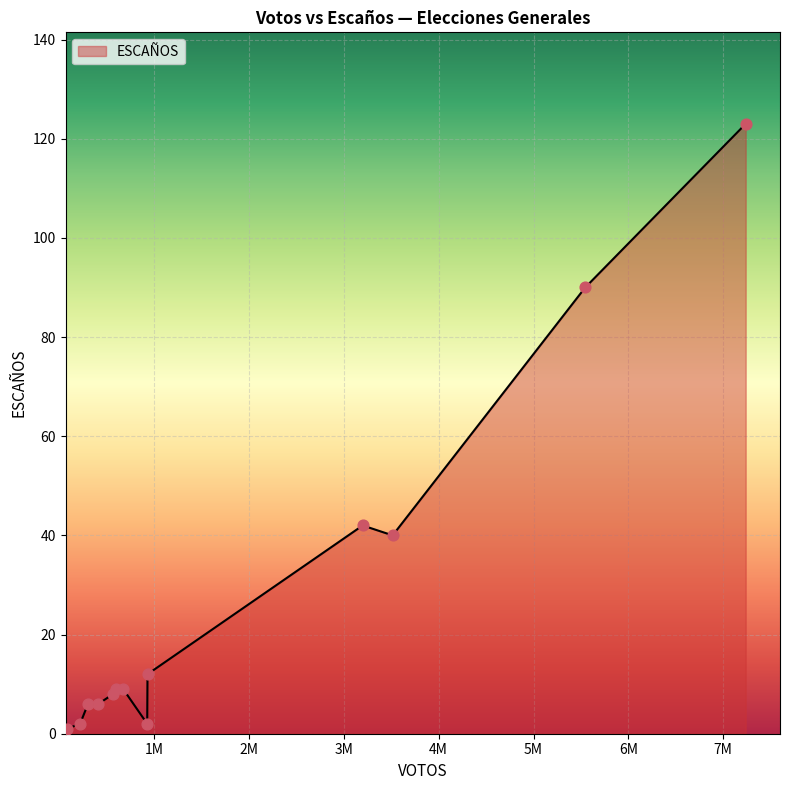

What is the greatest value displayed?

123